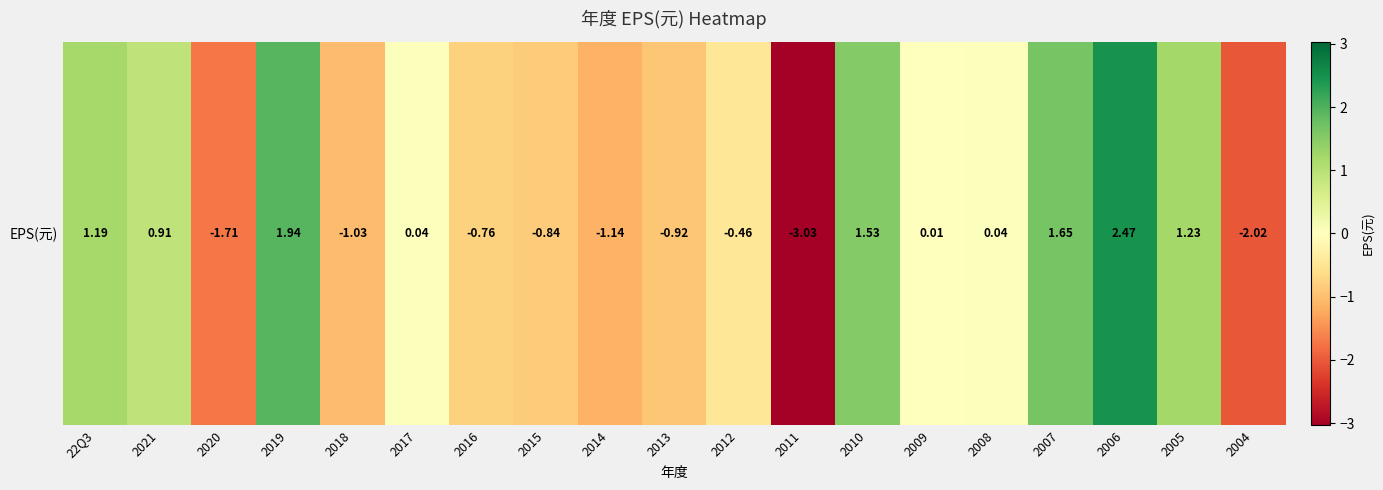

What is the difference between the values at 2005 and 2019?

0.7